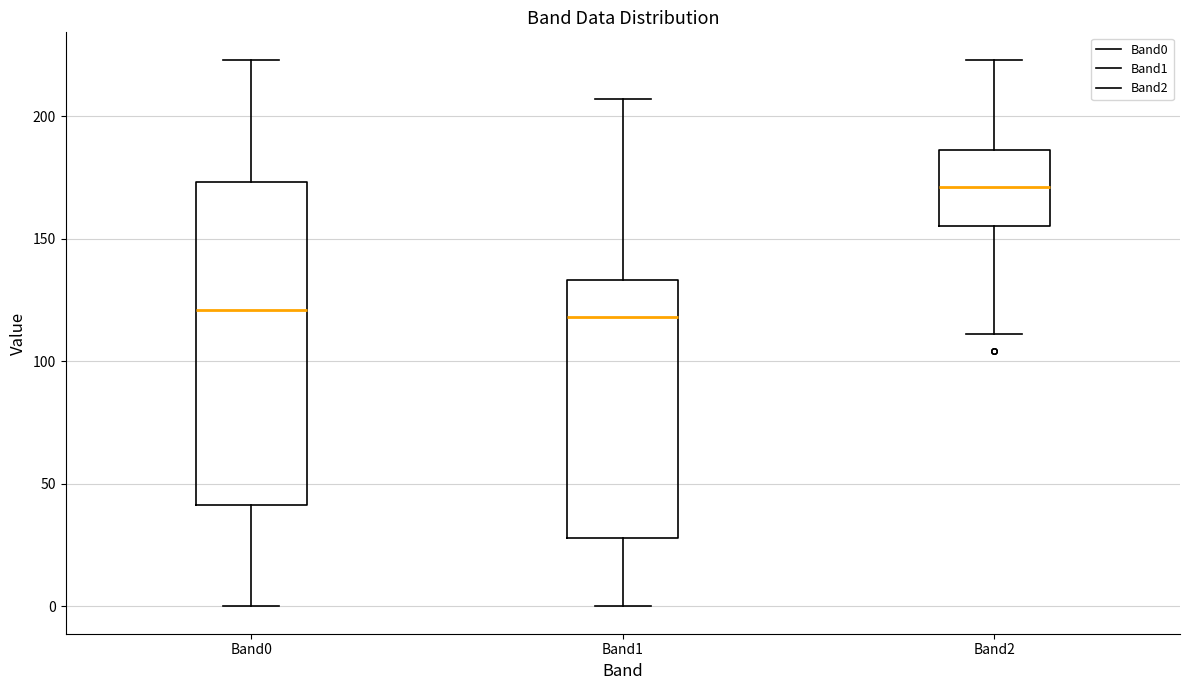

Which box's median line is the highest?

Band2